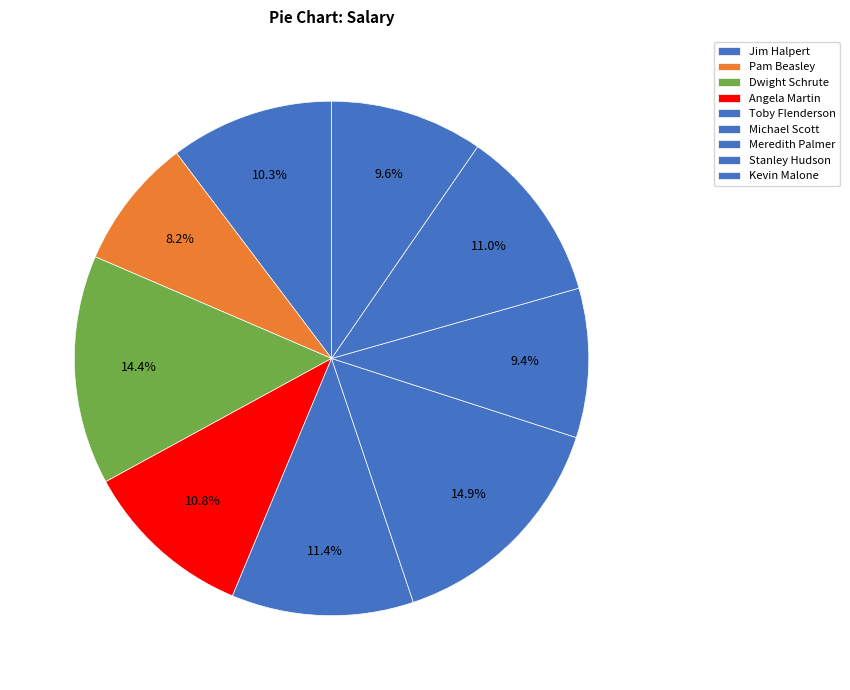

To the nearest percent, what is the average slice percentage?

11%